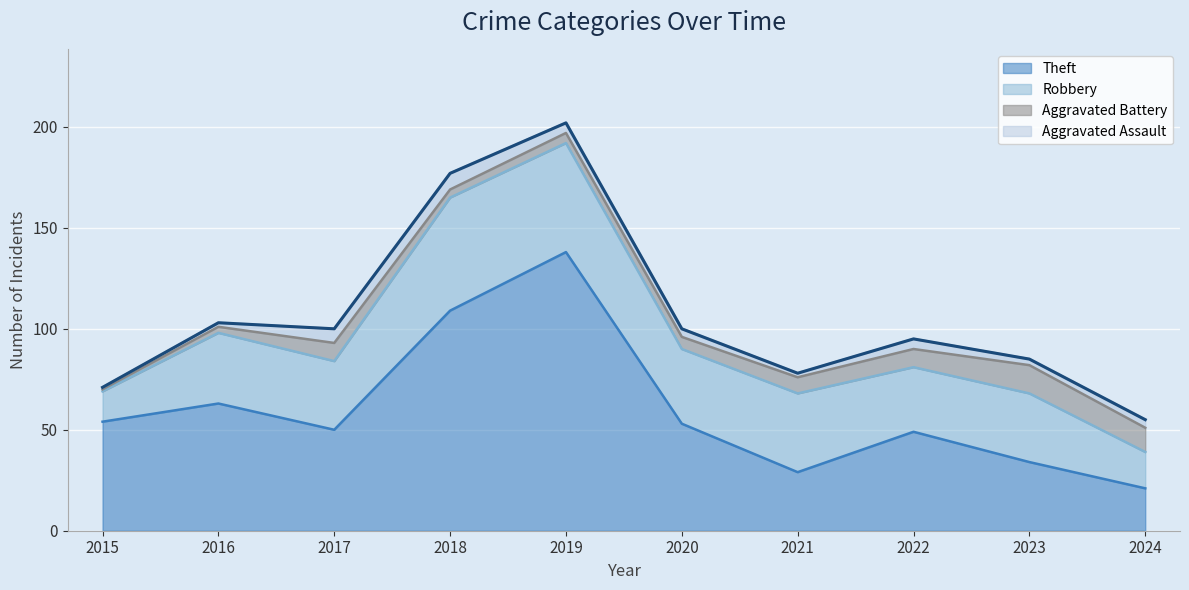

Is it true that Aggravated Battery equals 9 at 2019?

False